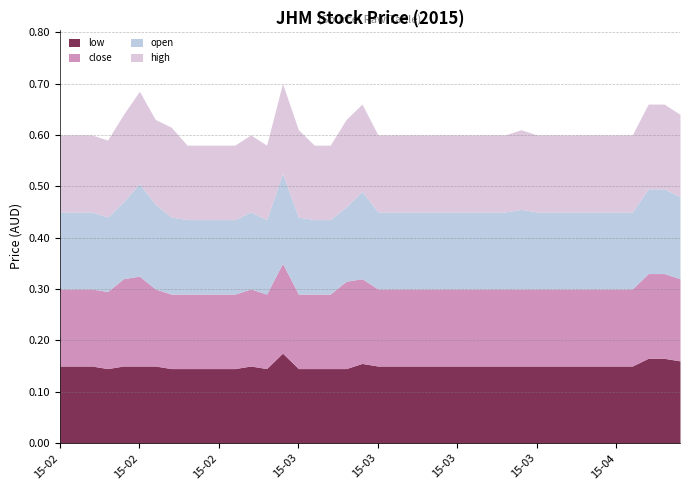

Between 2015-03-11 and 2015-02-16, which is larger?

2015-03-11